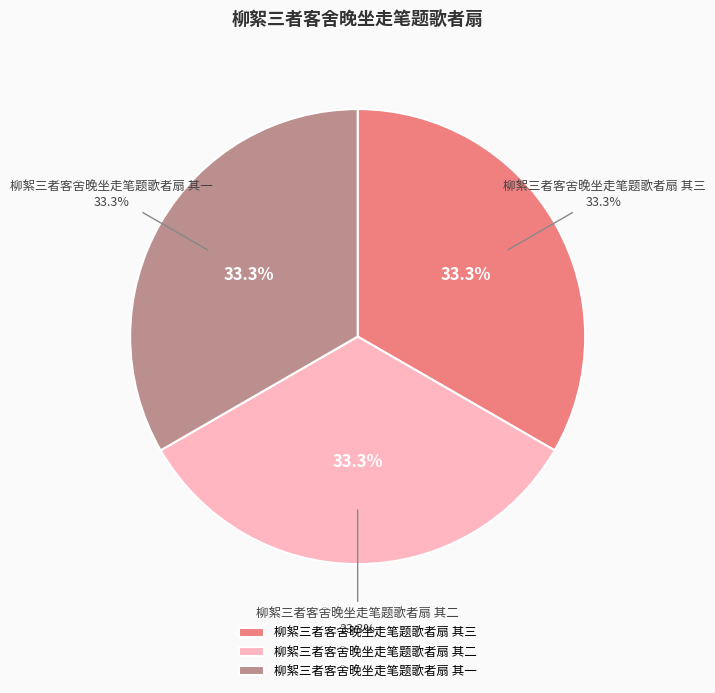

Which category has the smallest portion of the pie?

柳絮三者客舍晚坐走笔题歌者扇 其一